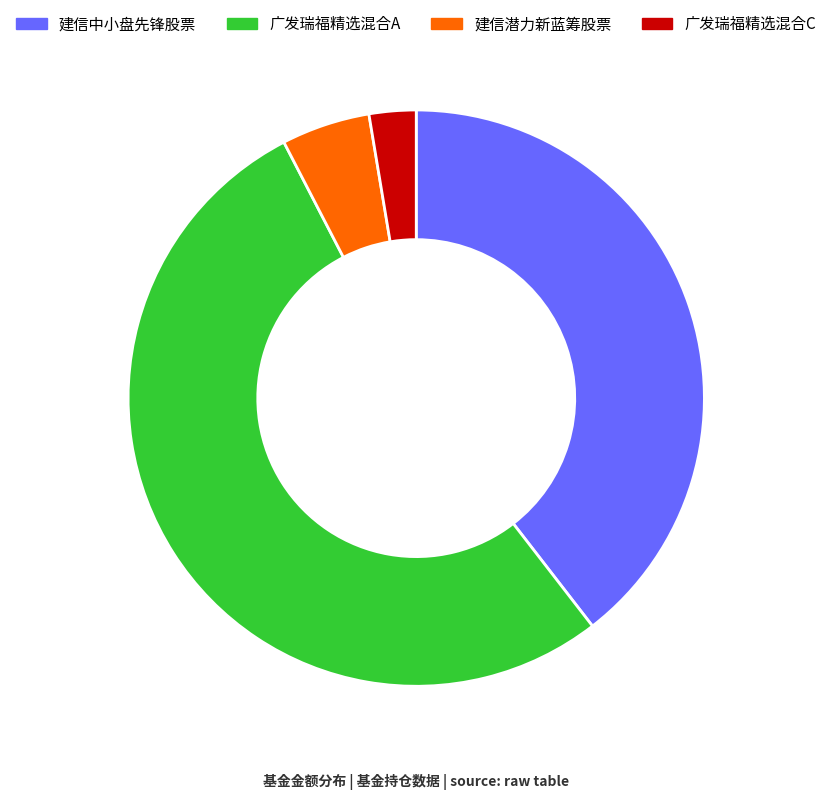

Between 广发瑞福精选混合A and 建信中小盘先锋股票, which is larger?

广发瑞福精选混合A